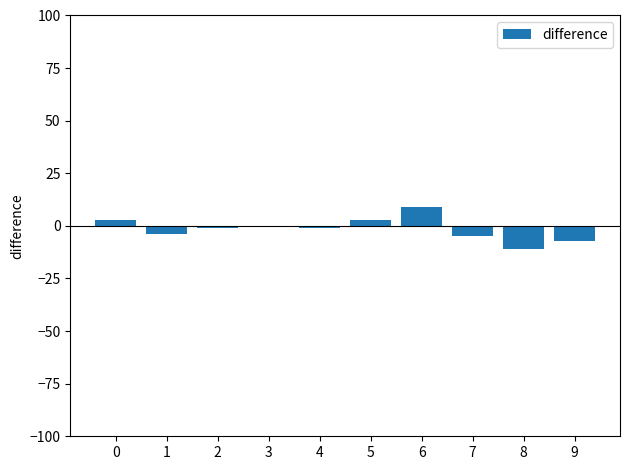

What is the sum of all values?

-14